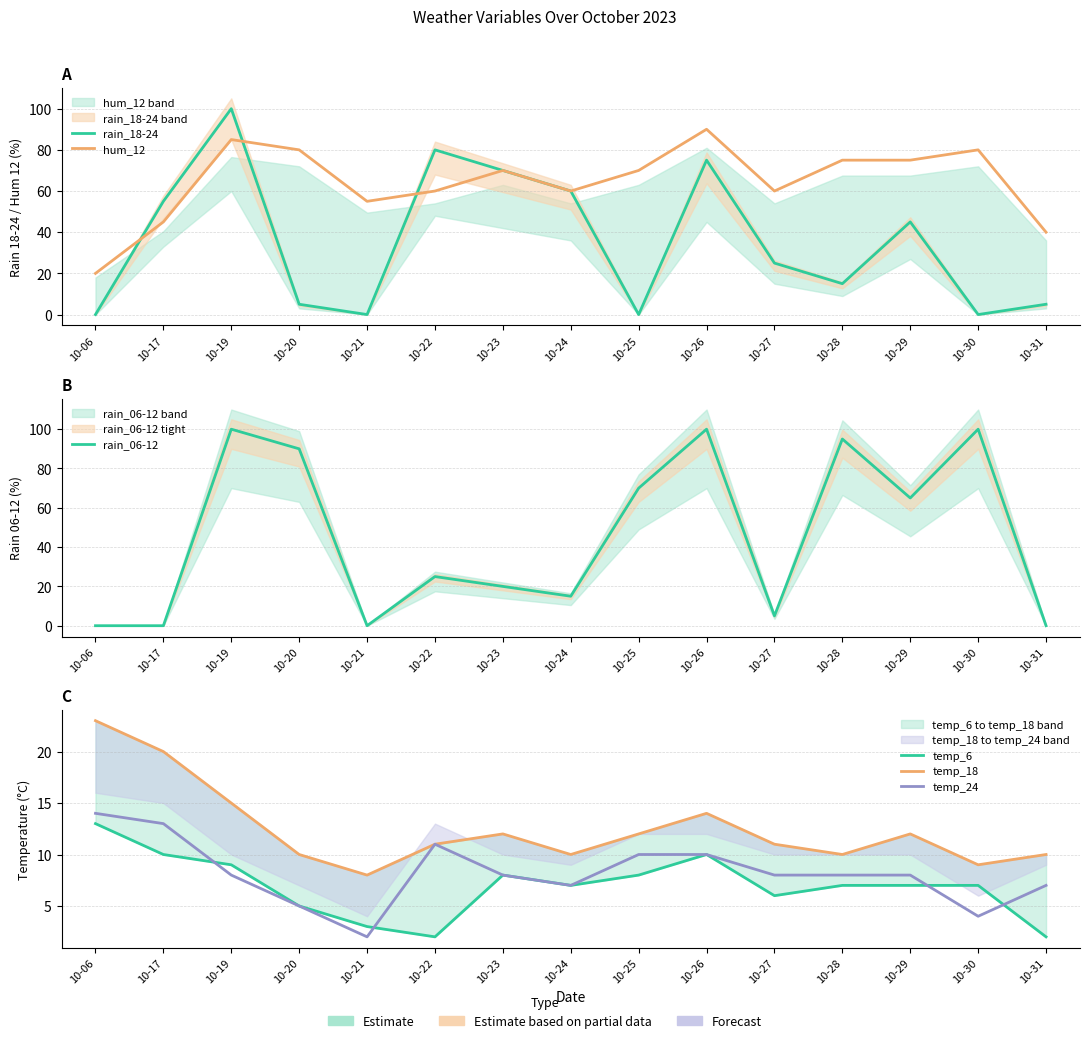

At which category is the sum across all series the highest?

10-19